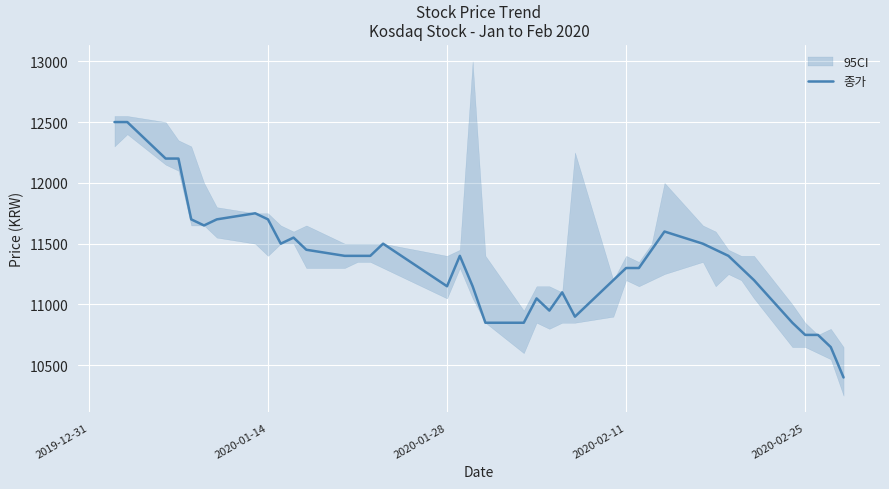

What is the highest value of the 종가 series?

12500